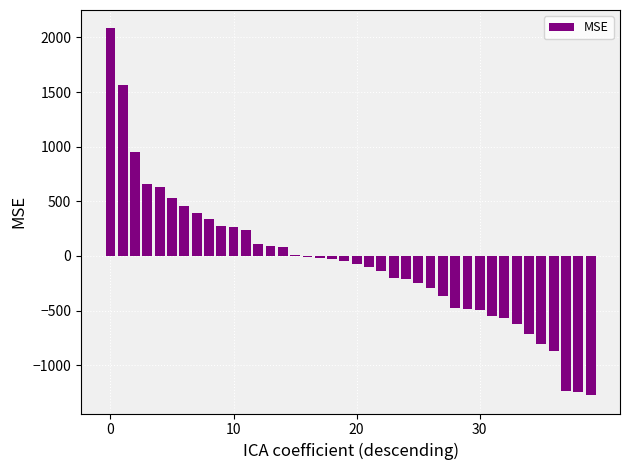

What is the maximum value shown in the chart?

2083.0